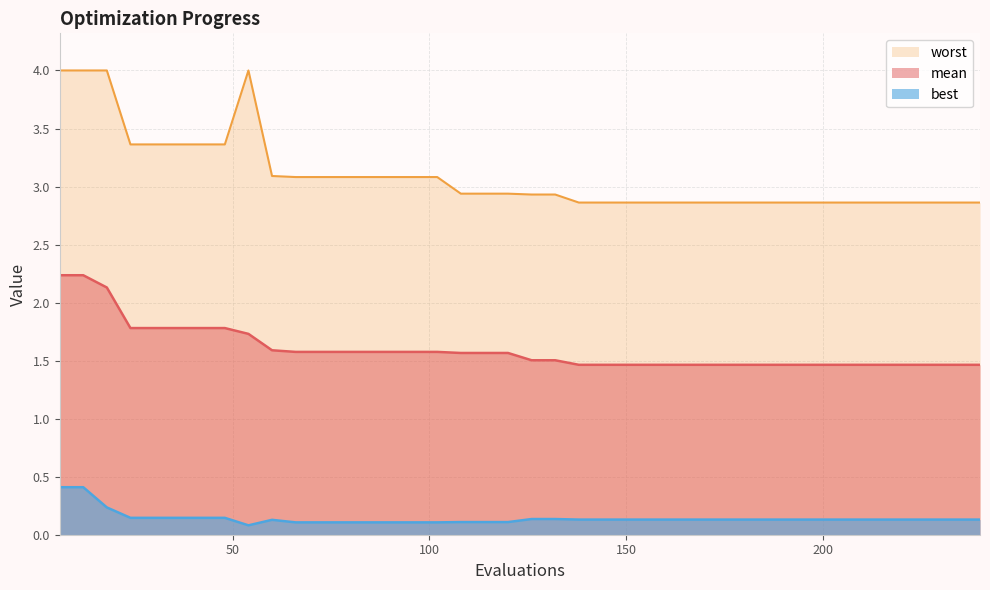

What are all the series names shown in the legend?

worst, mean, best